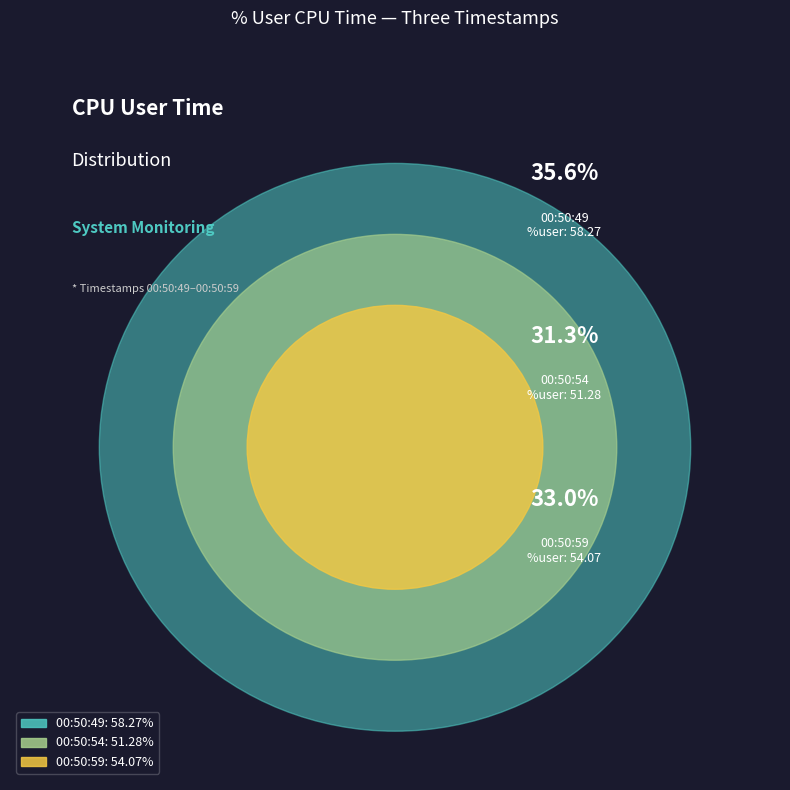

Which slice is the smallest?

00:50:54